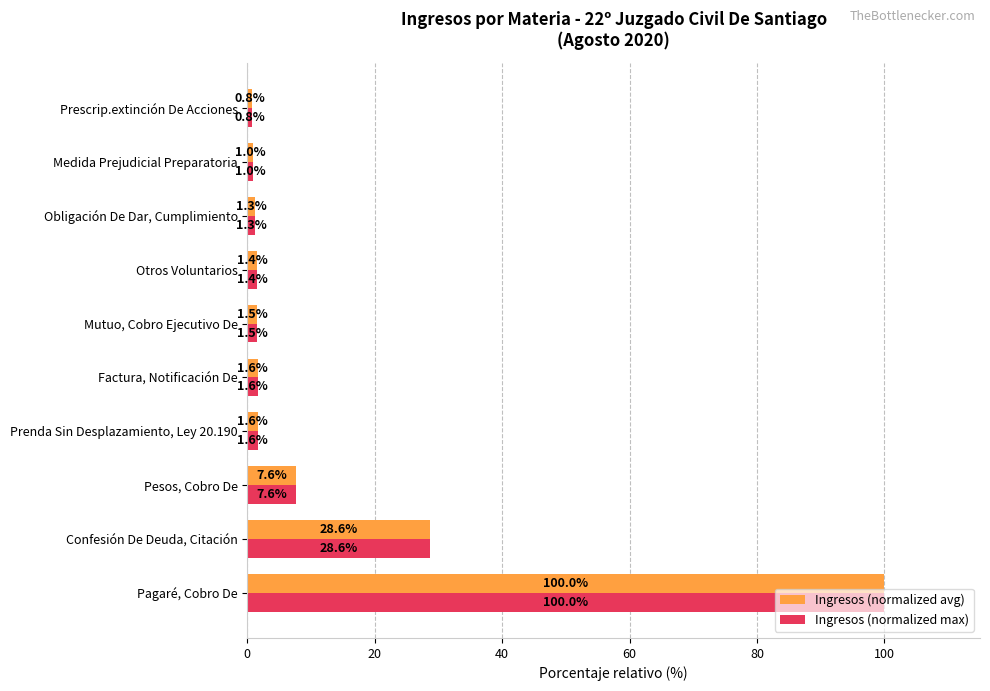

Is the value of Ingresos (normalized max) at Otros Voluntarios greater than the value of Ingresos (normalized avg) at Factura, Notificación De?

No